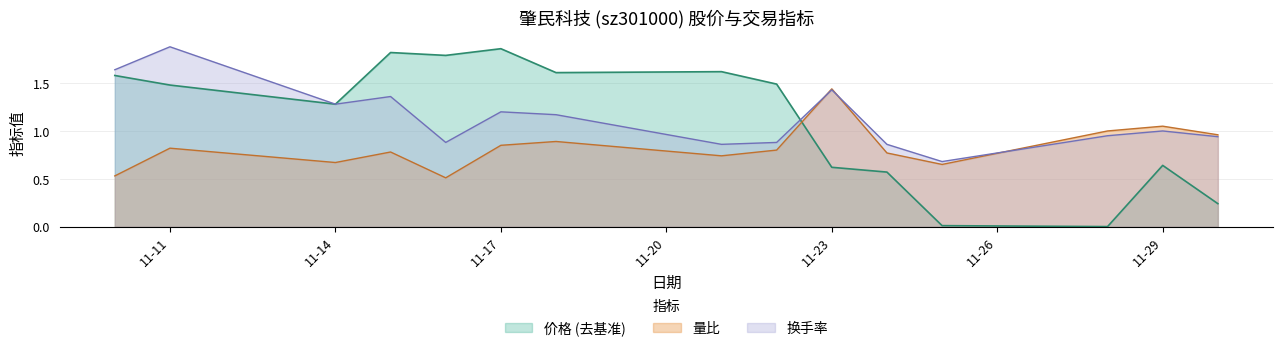

True or false: 价格 and 换手率 cross at least once.

True